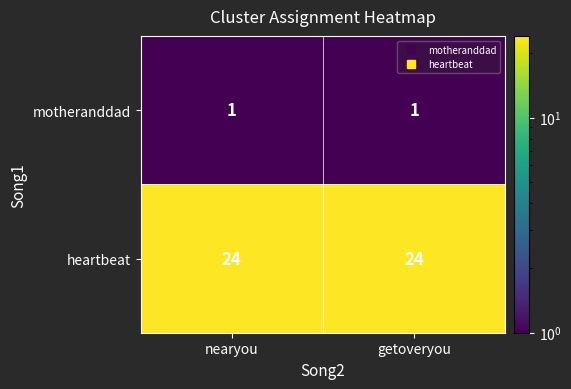

At getoveryou, list the series in order from smallest to largest.

motheranddad, heartbeat